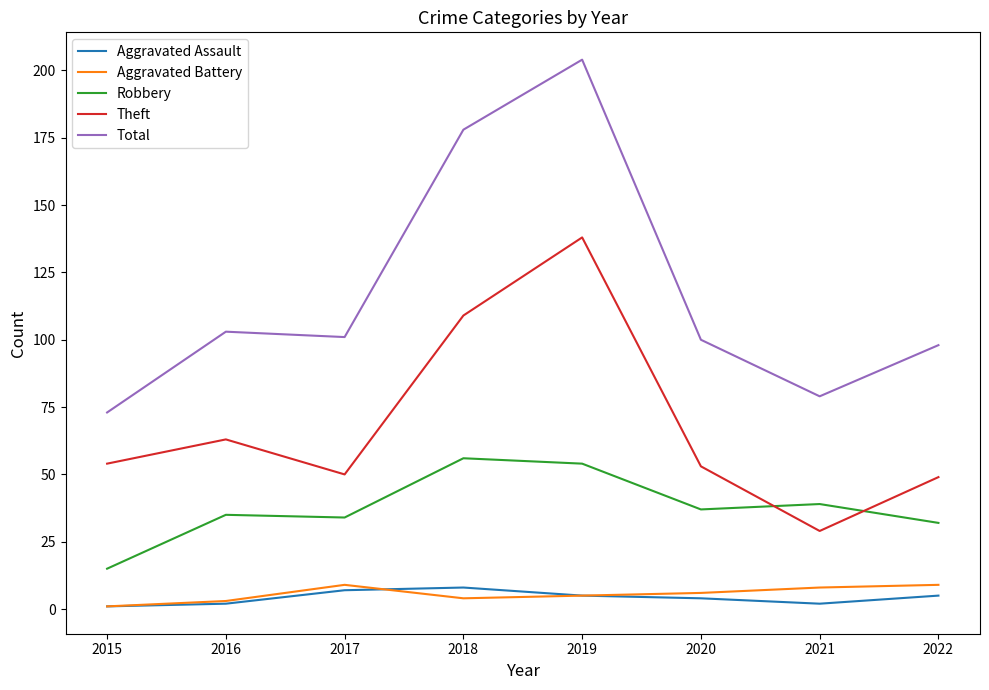

How many categories are shown in the chart?

8